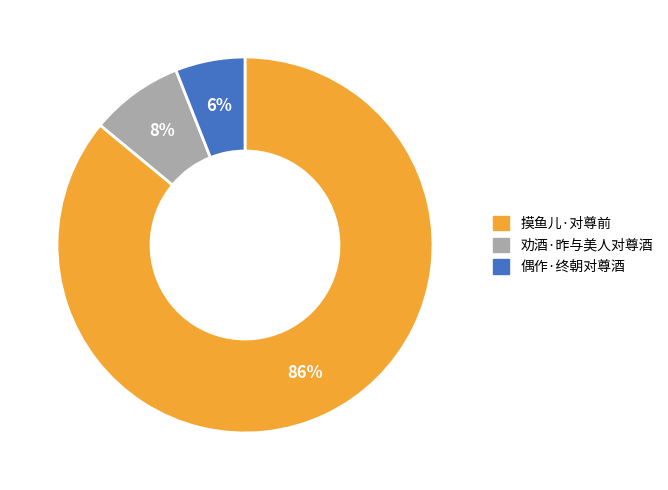

True or false: 劝酒·昨与美人对尊酒 accounts for 15% of the total.

False